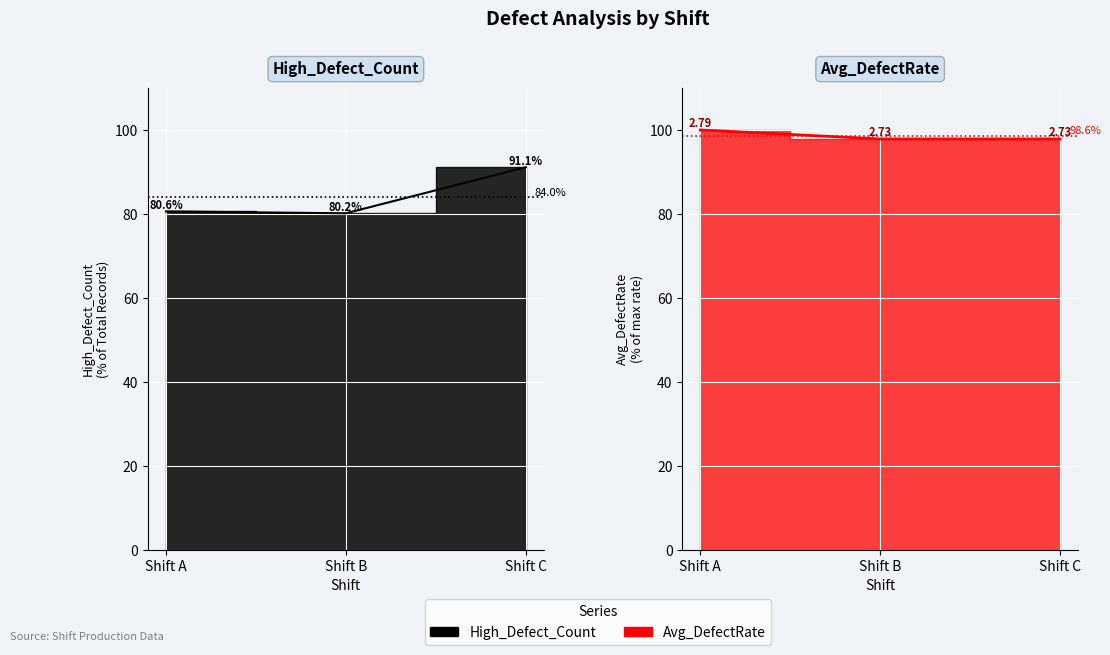

True or false: the data shows 39.9 at Shift B.

False